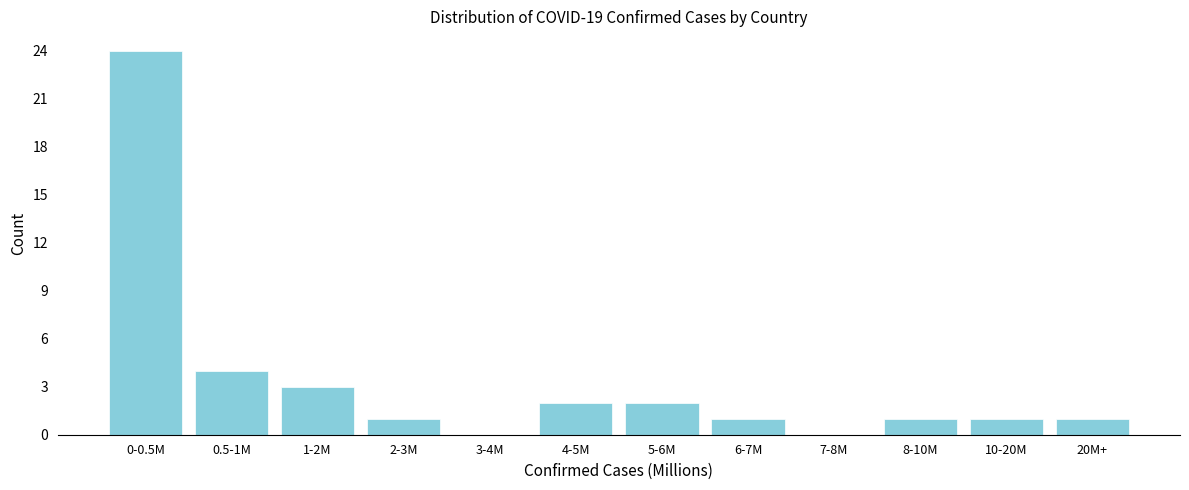

Reading left to right, list all the values displayed in this chart.

0-0.5M=24	0.5-1M=4	1-2M=3	2-3M=1	3-4M=0	4-5M=2	5-6M=2	6-7M=1	7-8M=0	8-10M=1	10-20M=1	20M+=1